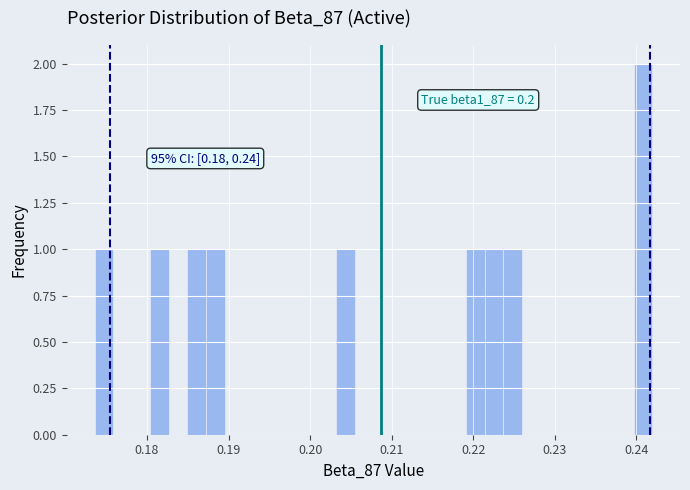

Around what value on the x-axis is the tallest bar? Give the approximate position of its centre, as read against the axis.

0.241